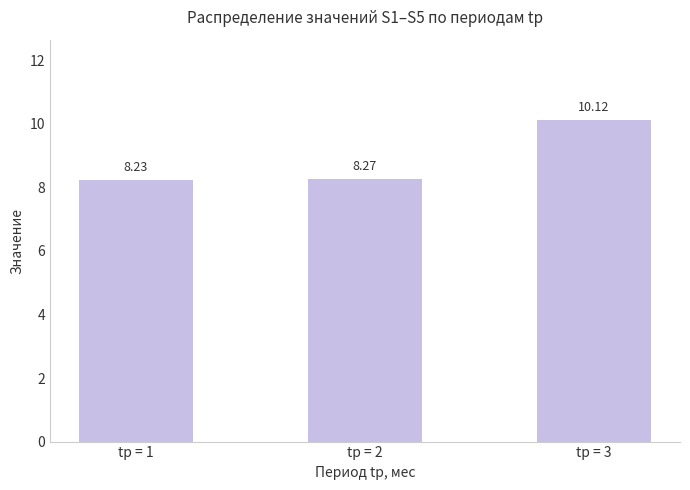

Reading left to right, list all the values displayed in this chart.

tр = 1=8.2	tр = 2=8.3	tр = 3=10.1